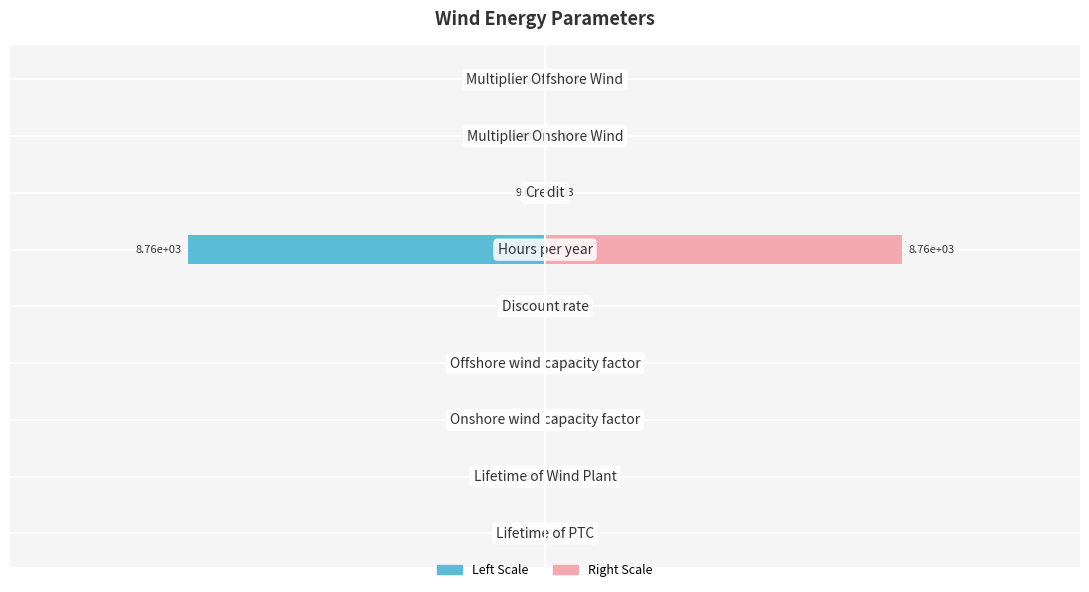

How many bars are there in each group?

2